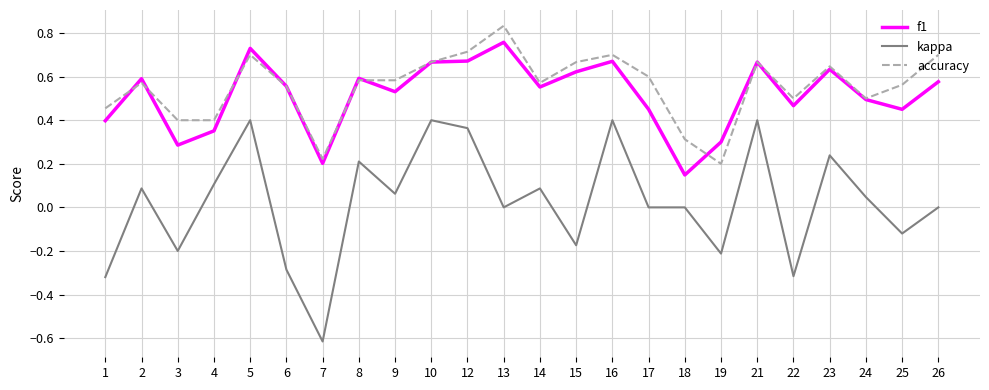

What is the spread (max minus min) of values at 5?

0.3